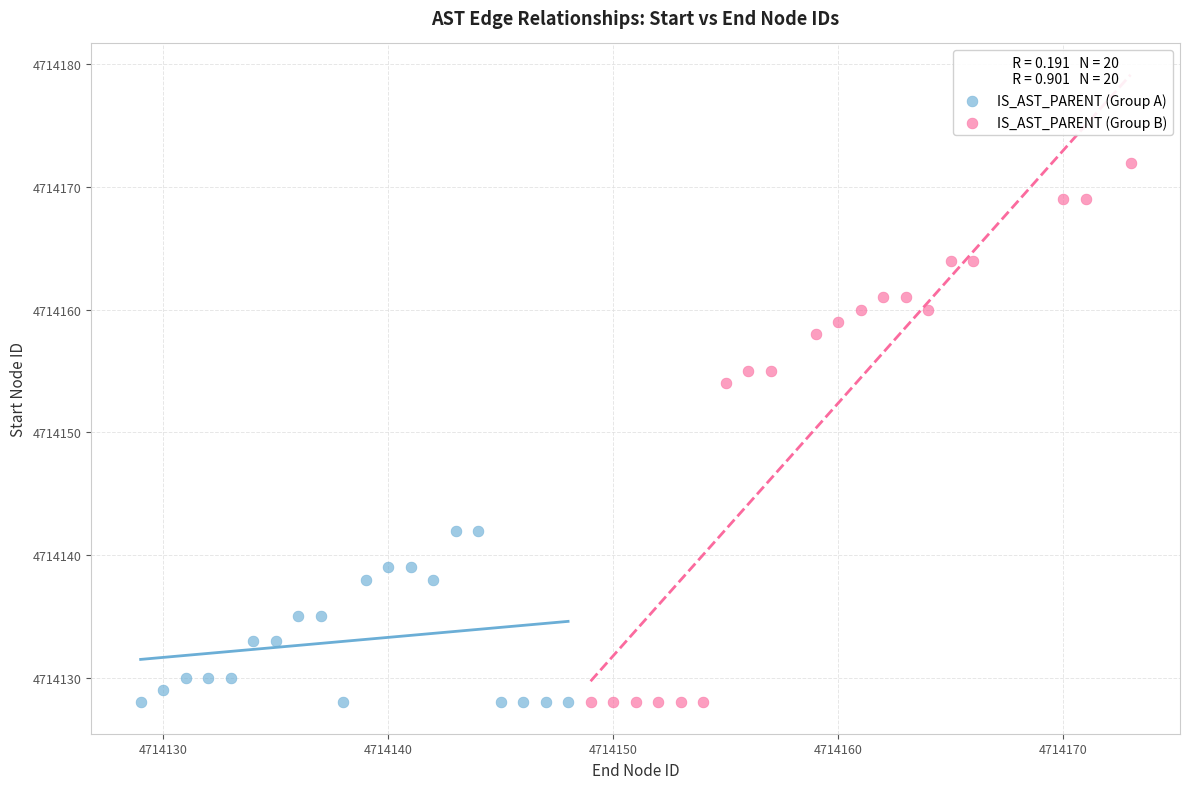

Which series contains the highest Y value?

IS_AST_PARENT (Group B)